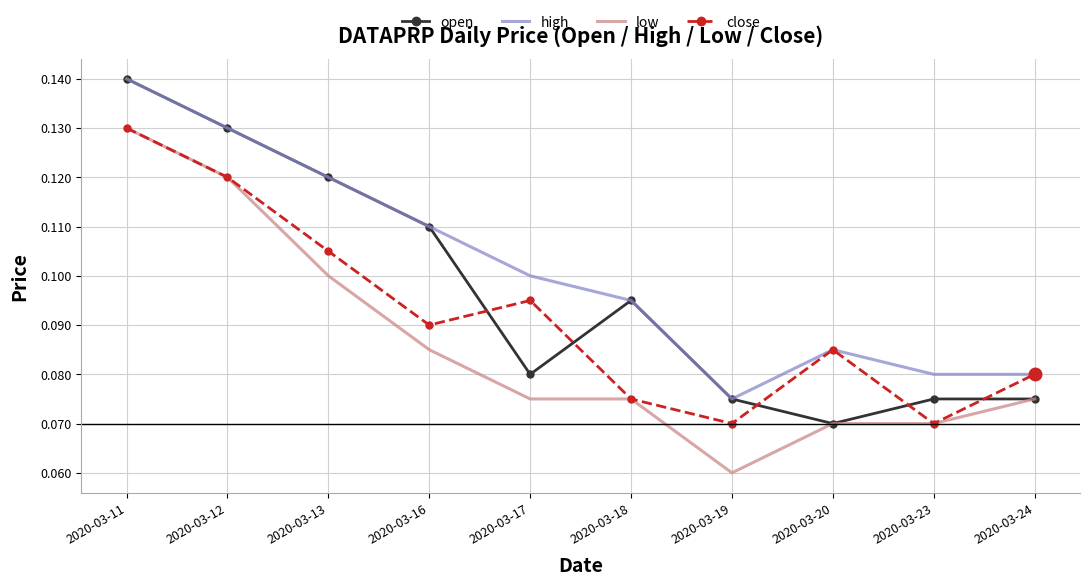

At which category does open reach its first local peak?

2020-03-18